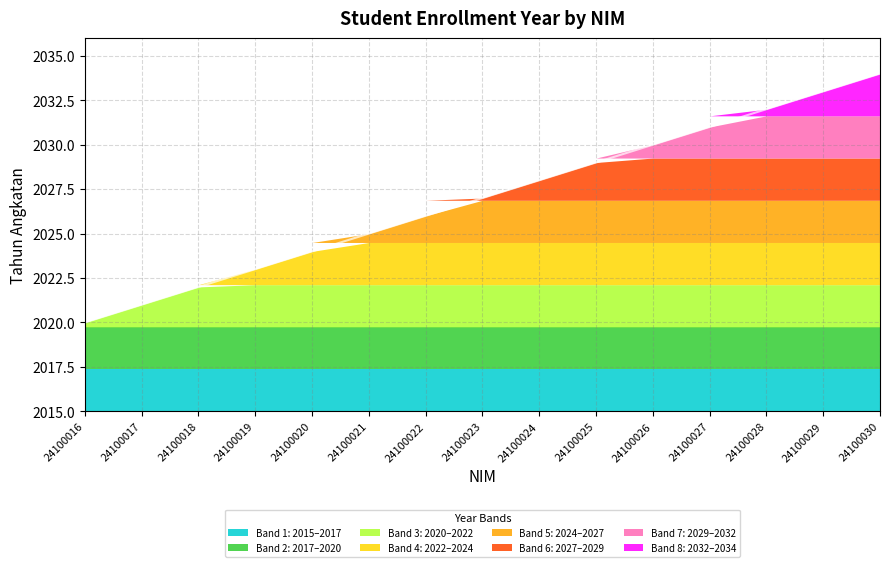

Does the chart have visible grid lines?

Yes